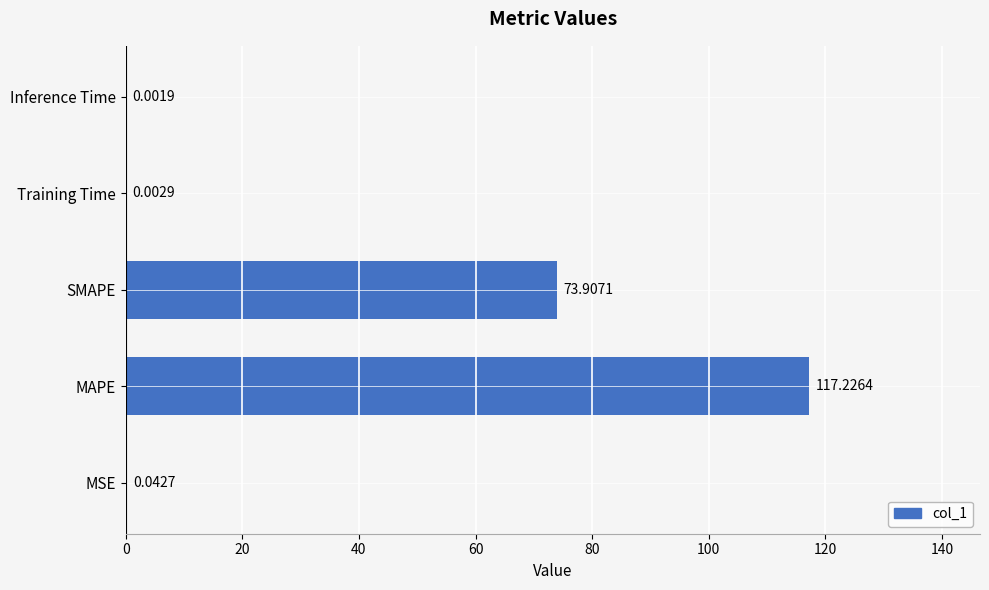

How many series are shown in this chart?

1